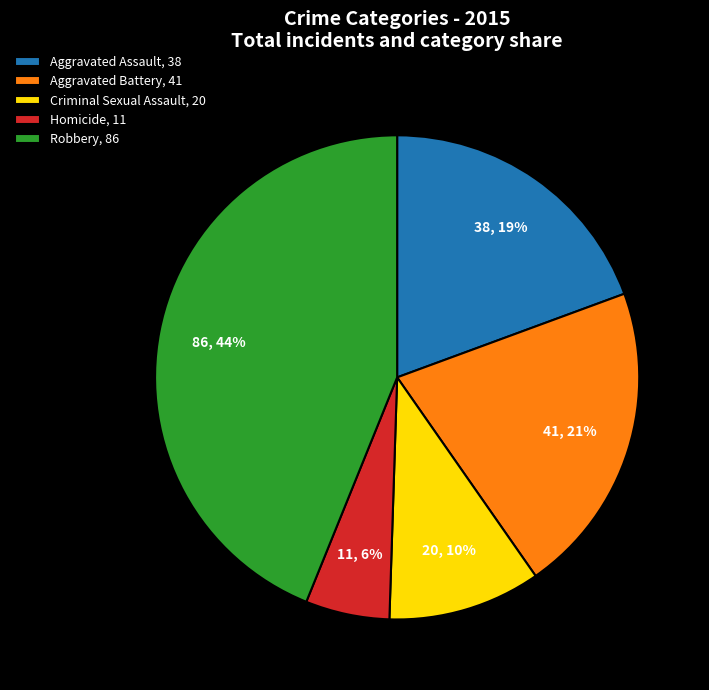

Between Robbery and Aggravated Battery, which is larger?

Robbery